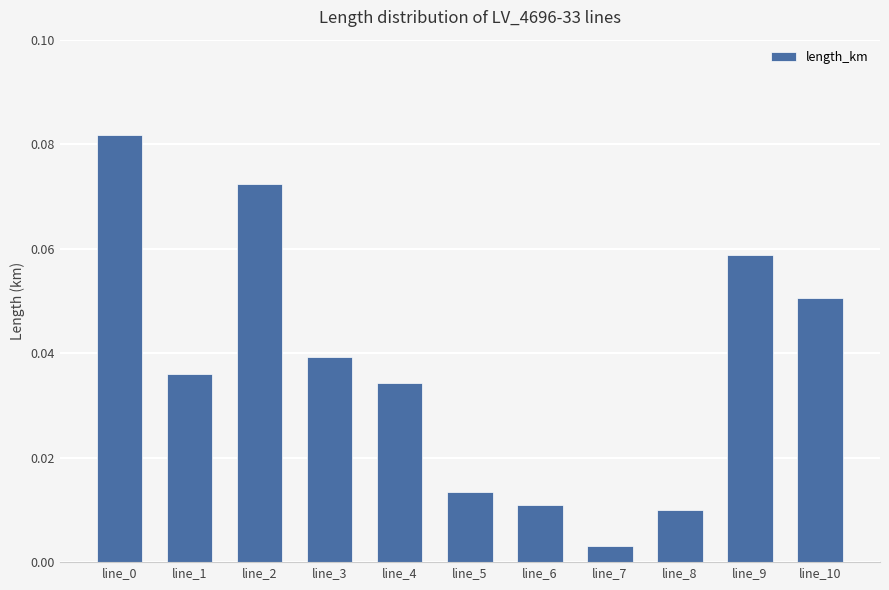

What is the sum of all values?

0.4